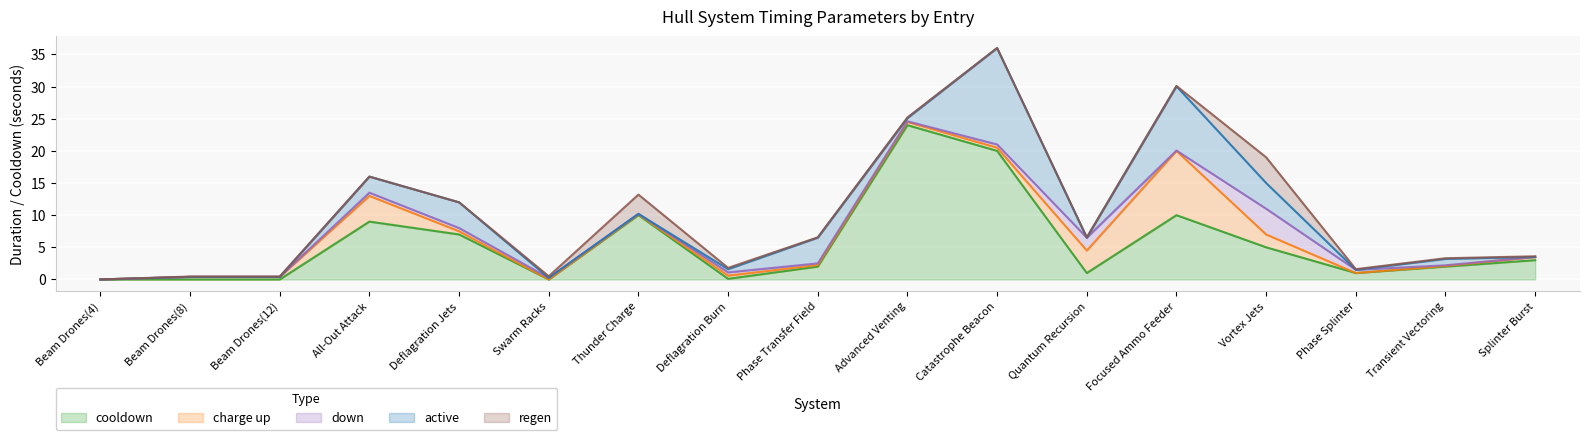

At how many categories does at least one series exceed 22?

1